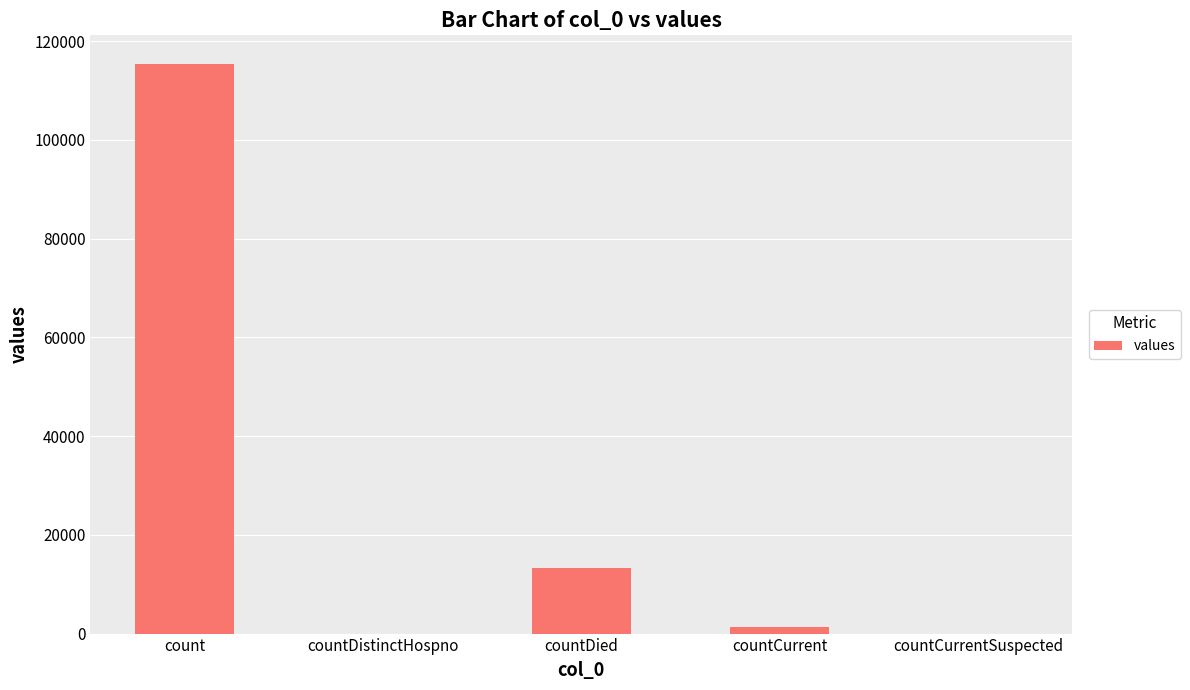

What is the sum of all values?

130105